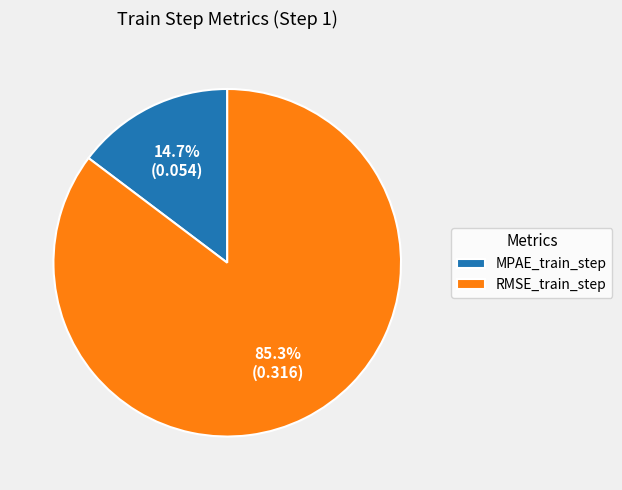

To the nearest percent, what is the difference between the MPAE_train_step and RMSE_train_step slice percentages?

71%